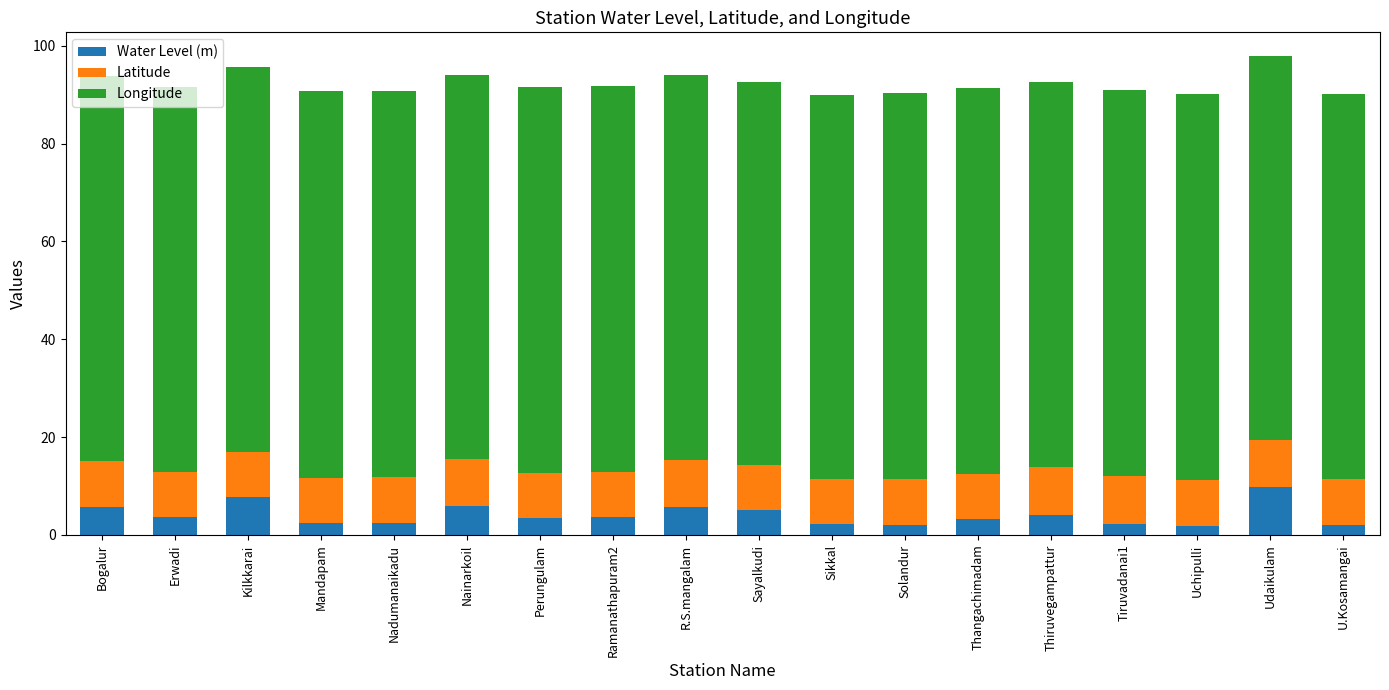

What is the total value across all series at R.S.mangalam?

94.1